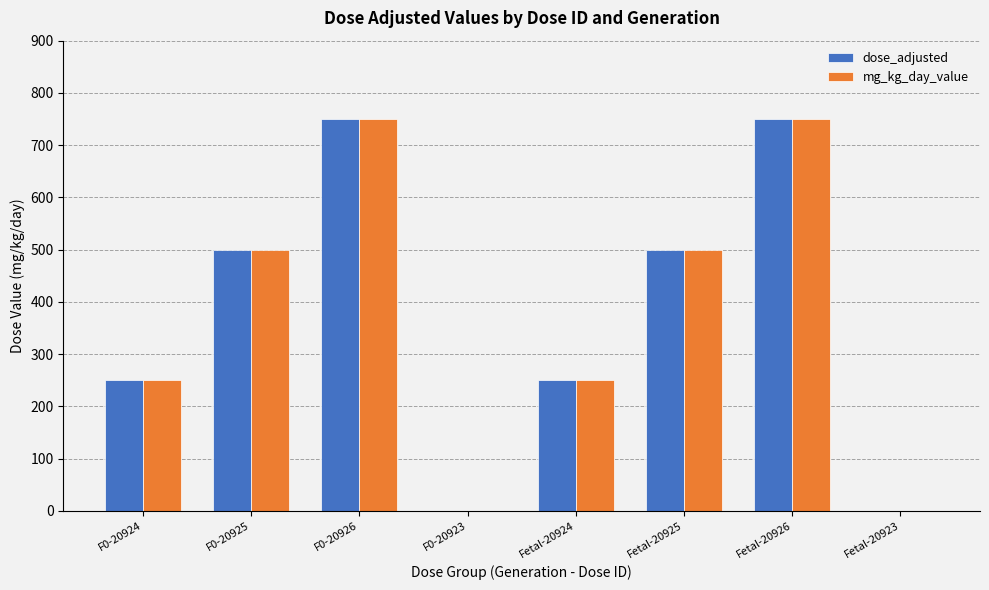

The mg_kg_day_value series shows 168 at F0-20924. True or false?

False